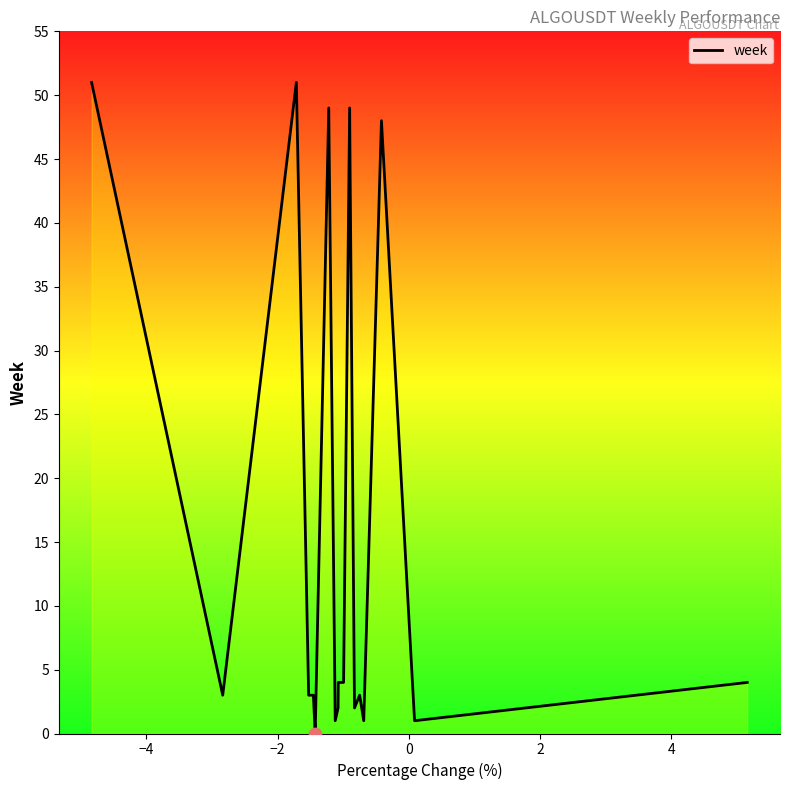

What is the greatest value displayed?

51